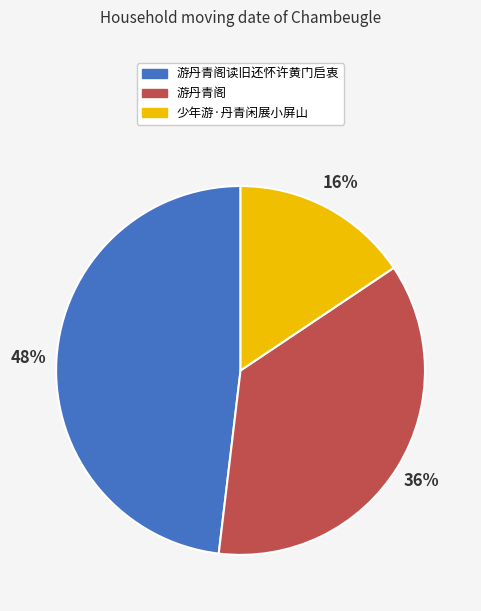

Which slice is the largest?

游丹青阁读旧还怀许黄门启衷